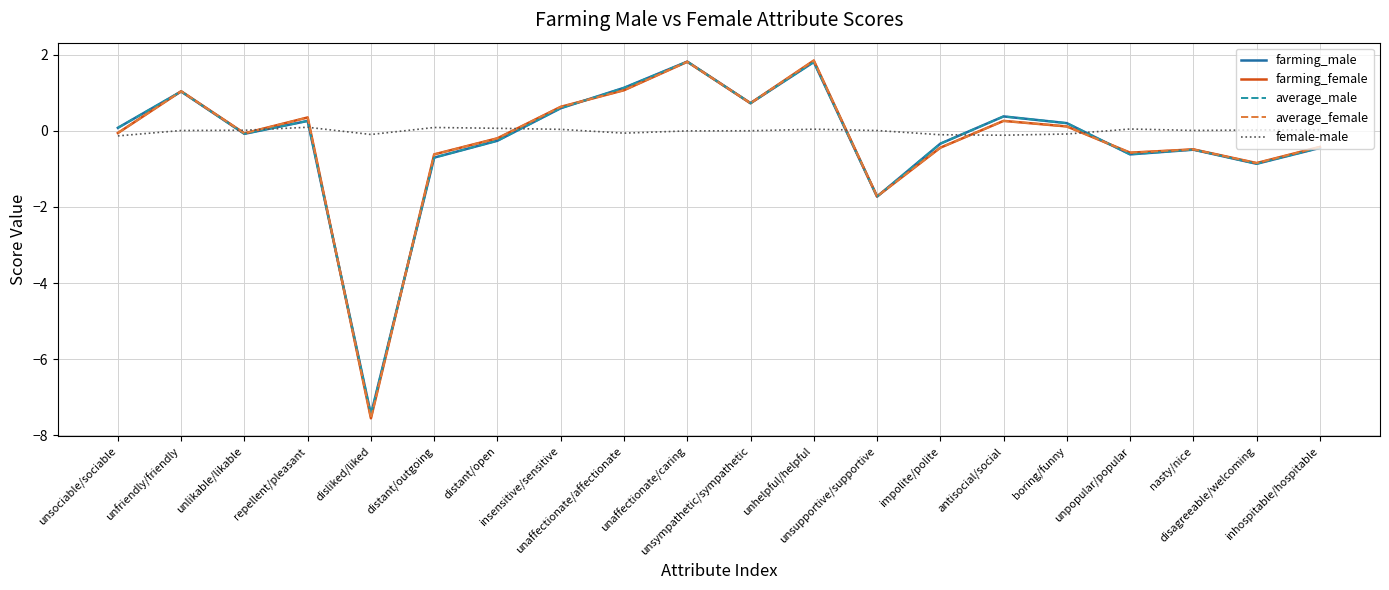

How many positive values does the average_female series have?

9